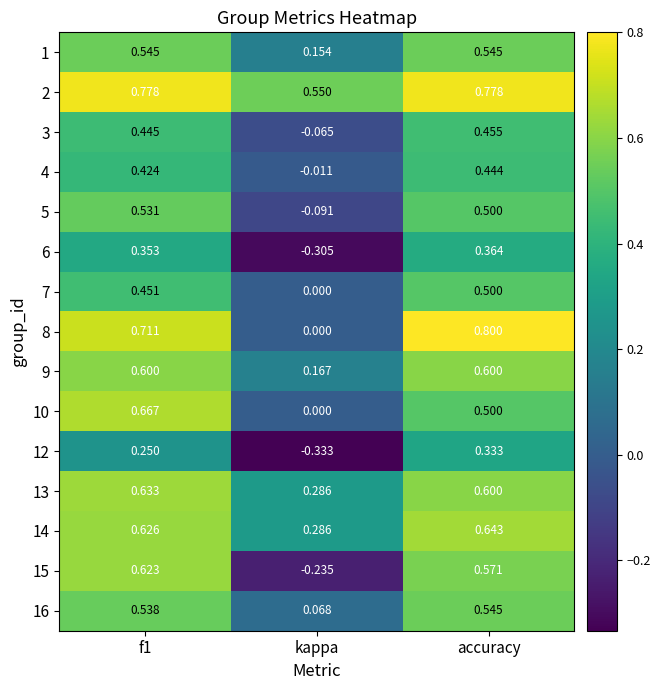

At which category is the sum across all series the highest?

accuracy